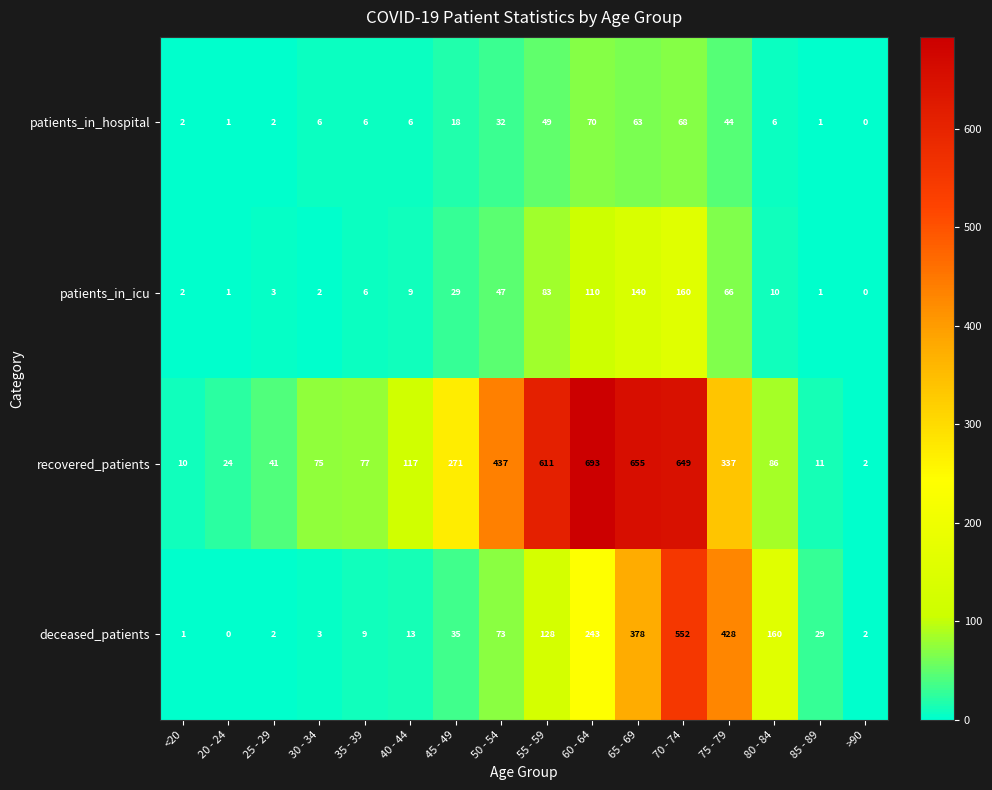

At how many categories does at least one series exceed 427?

6